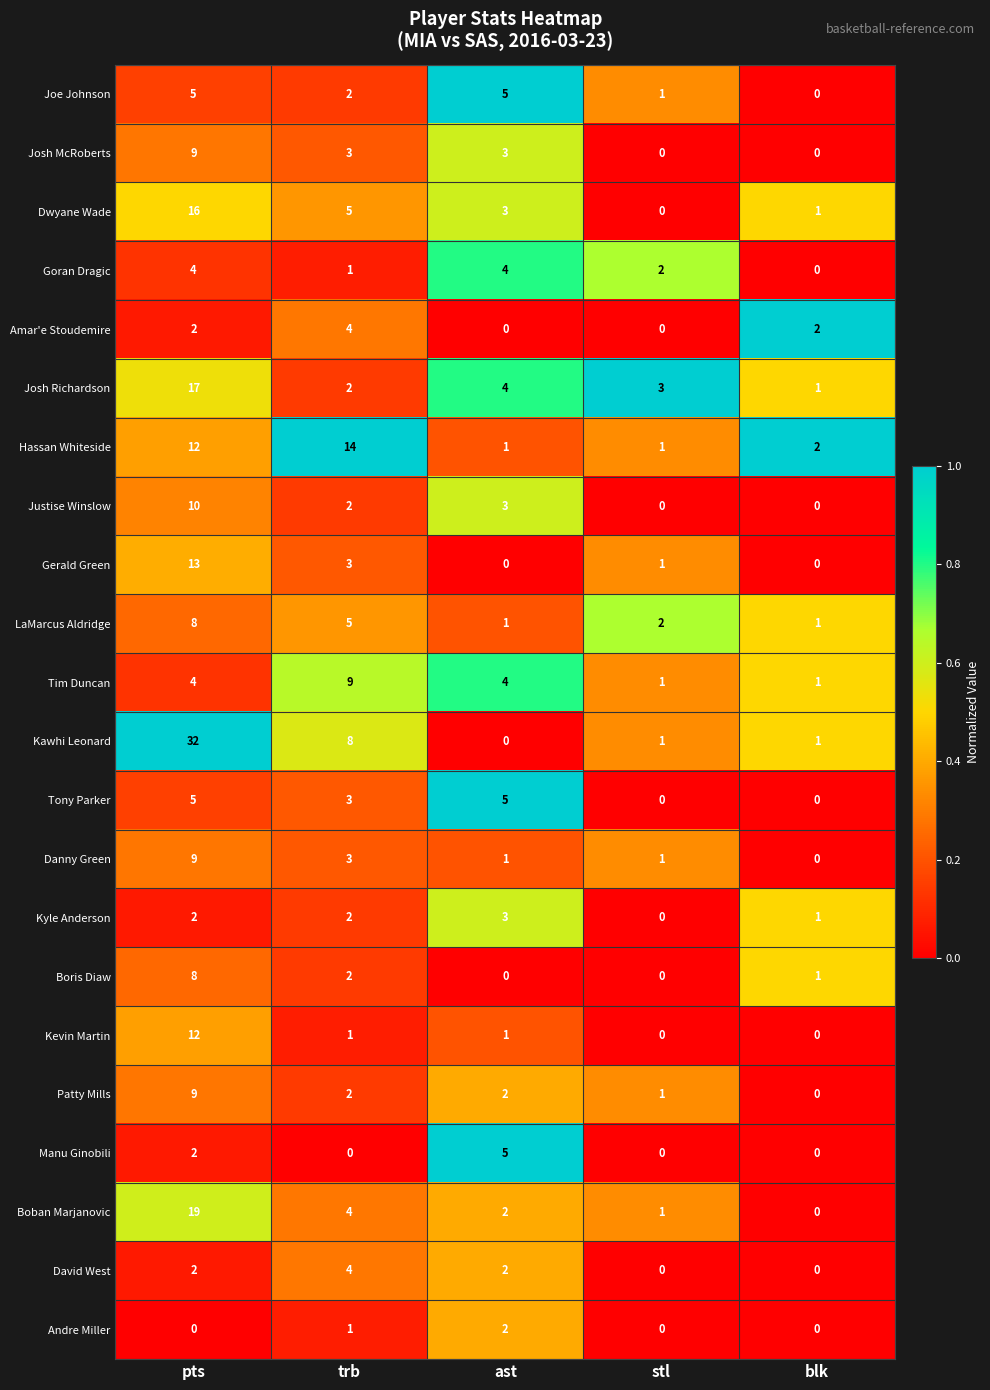

The value of Gerald Green at blk is -5. True or false?

False